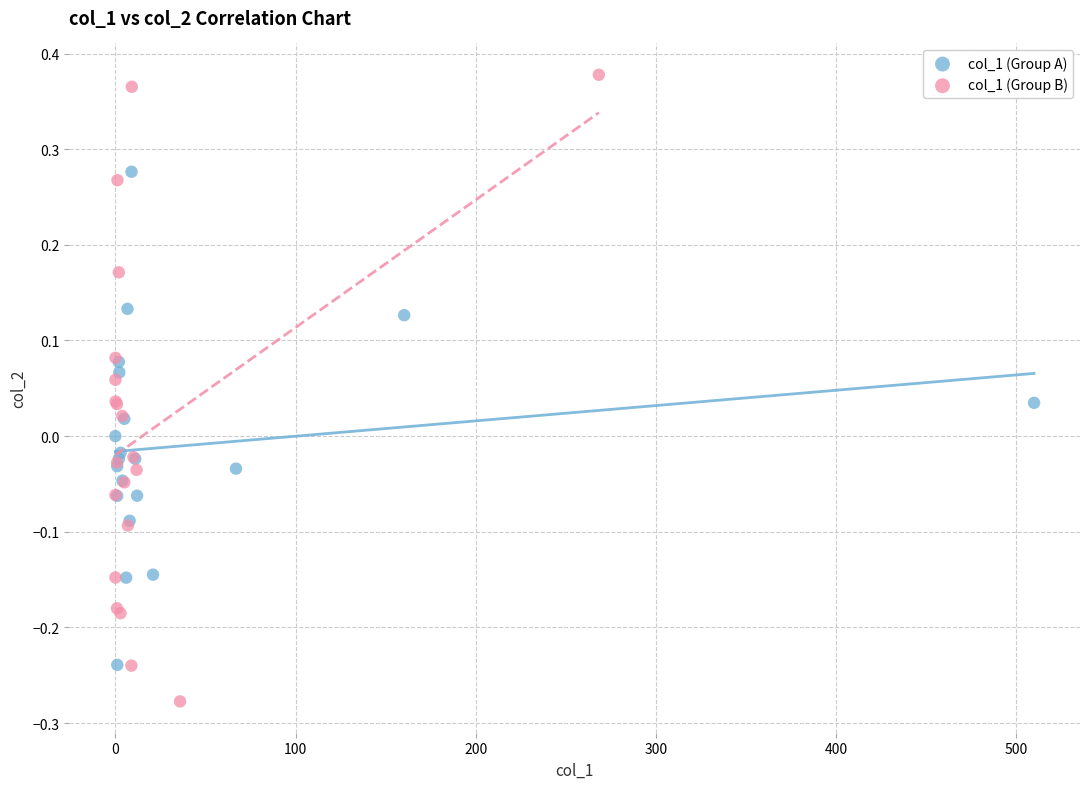

Which series reaches the minimum Y coordinate?

col_1 (Group B)